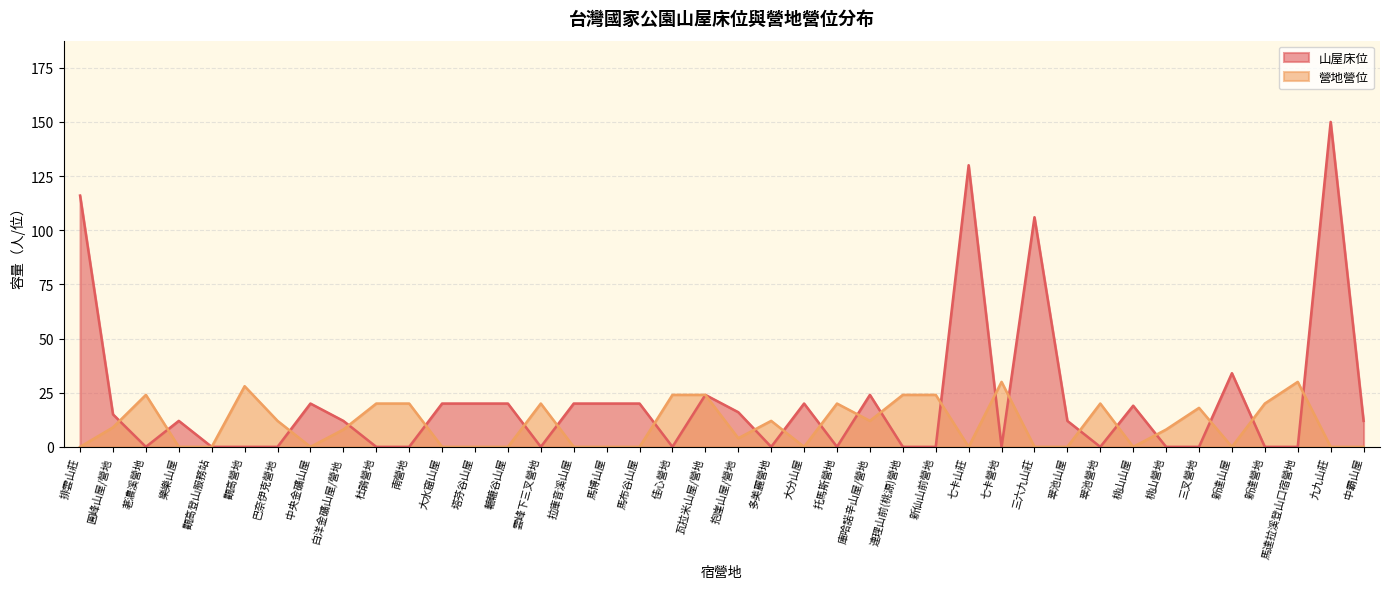

Does the chart display data point markers on the line(s)?

No